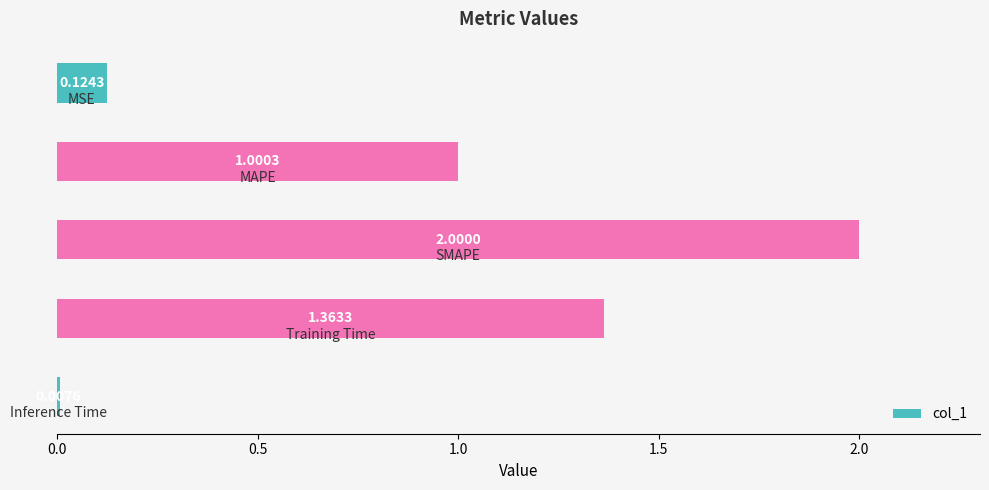

What is the sum of all values?

4.5